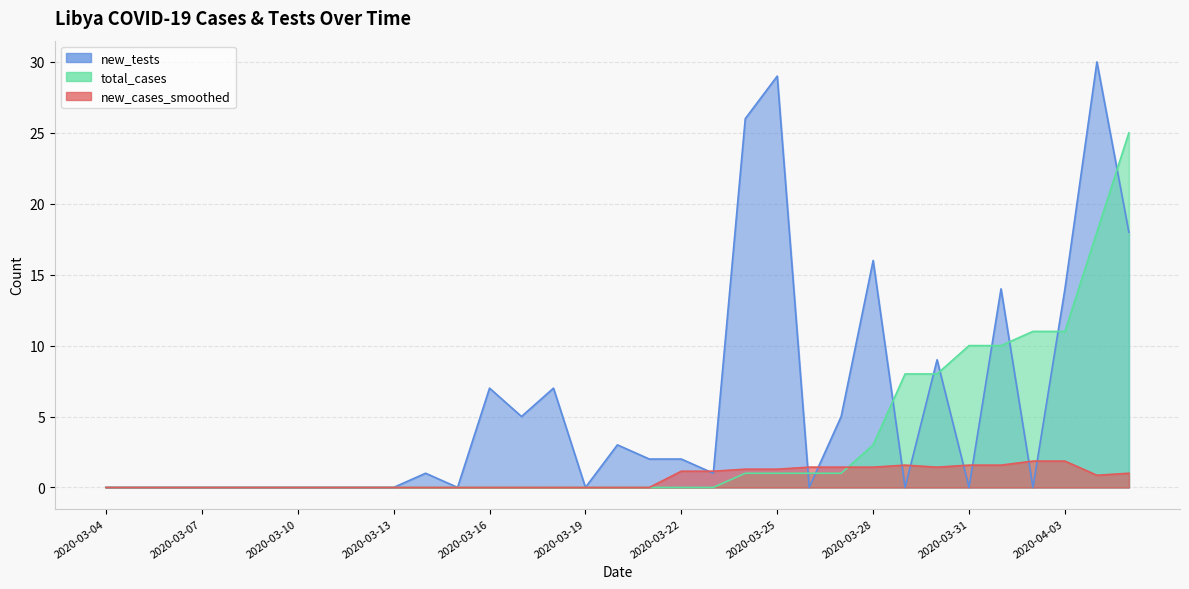

List the series in order of their overall mean, highest first.

new_tests, total_cases, new_cases_smoothed